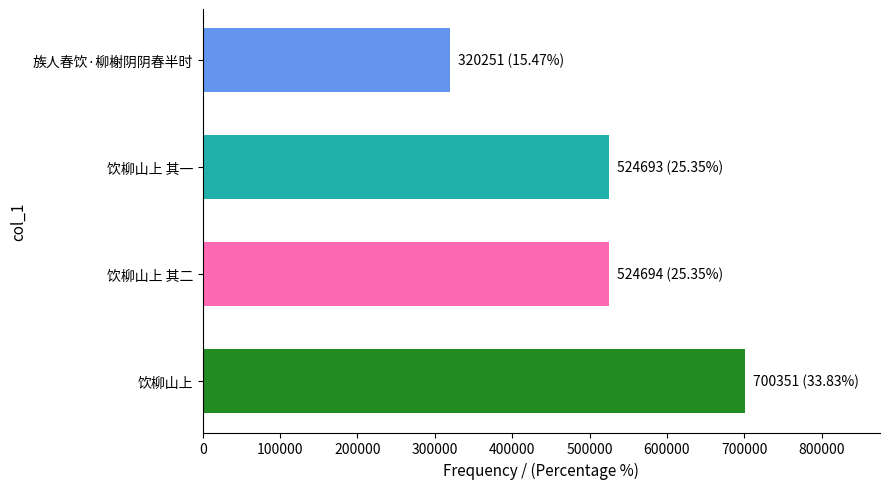

The chart shows a value of 320251 at 族人春饮·柳榭阴阴春半时. True or false?

True